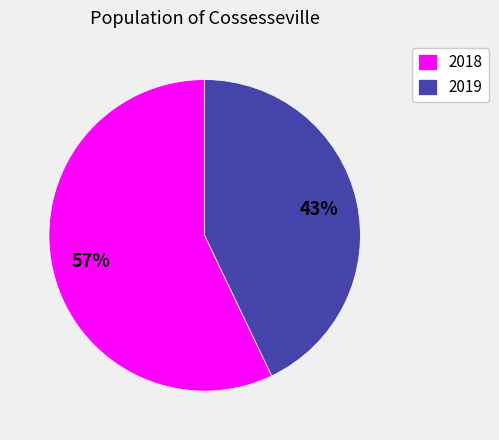

Is it true that 2019 is 55% of the pie?

False